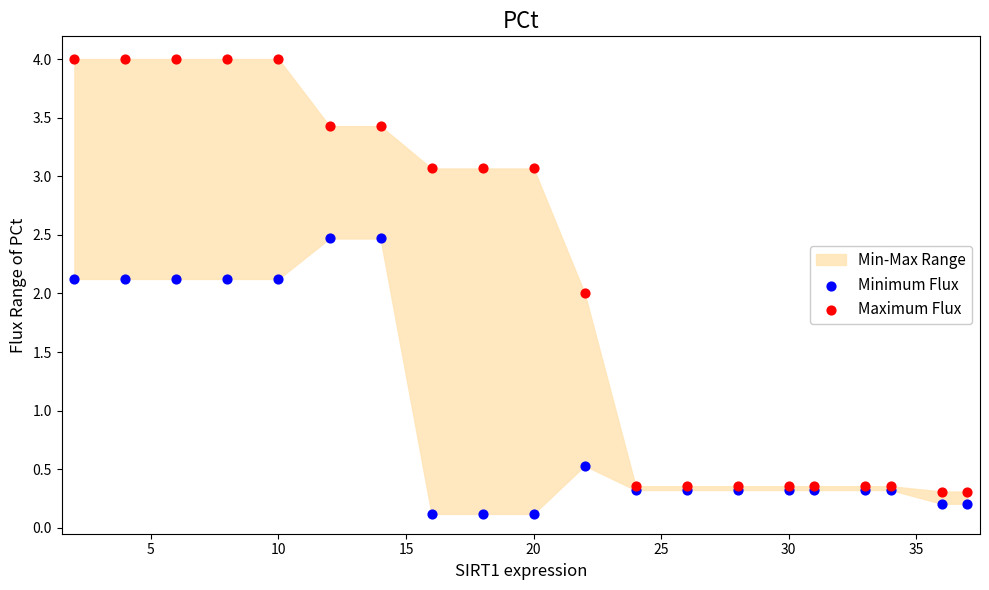

Which series contains the highest Y value?

Maximum Flux